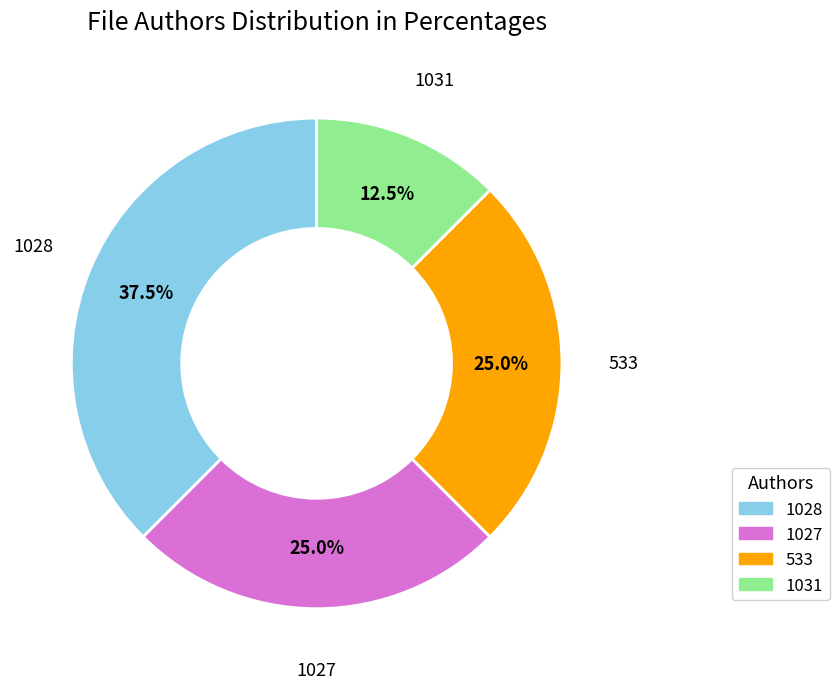

To the nearest percent, what is the difference between the largest and smallest slice percentages?

25%